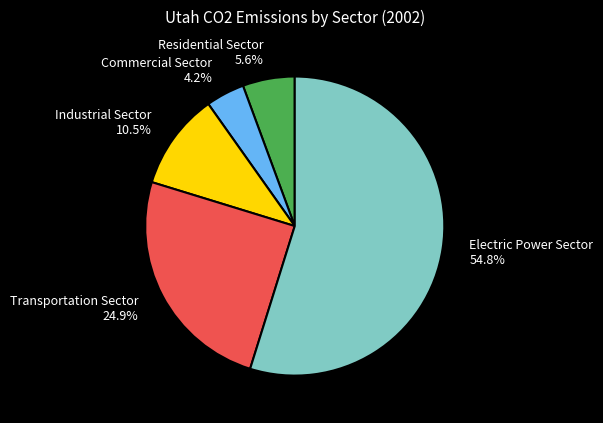

Which has a higher value, Commercial Sector or Electric Power Sector?

Electric Power Sector